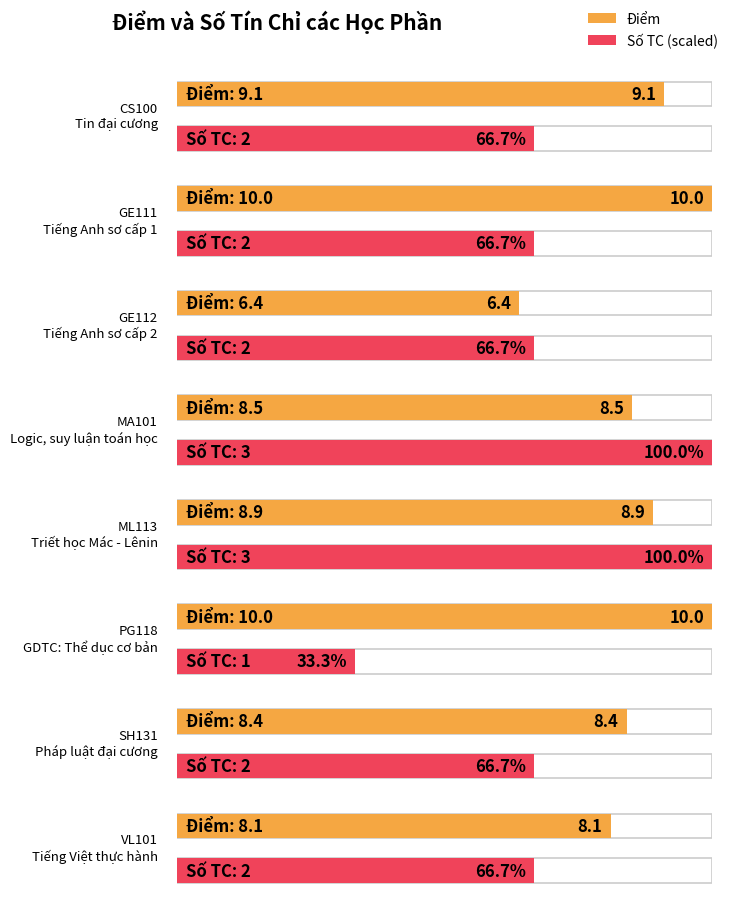

At which label does the data first exceed 8?

CS100